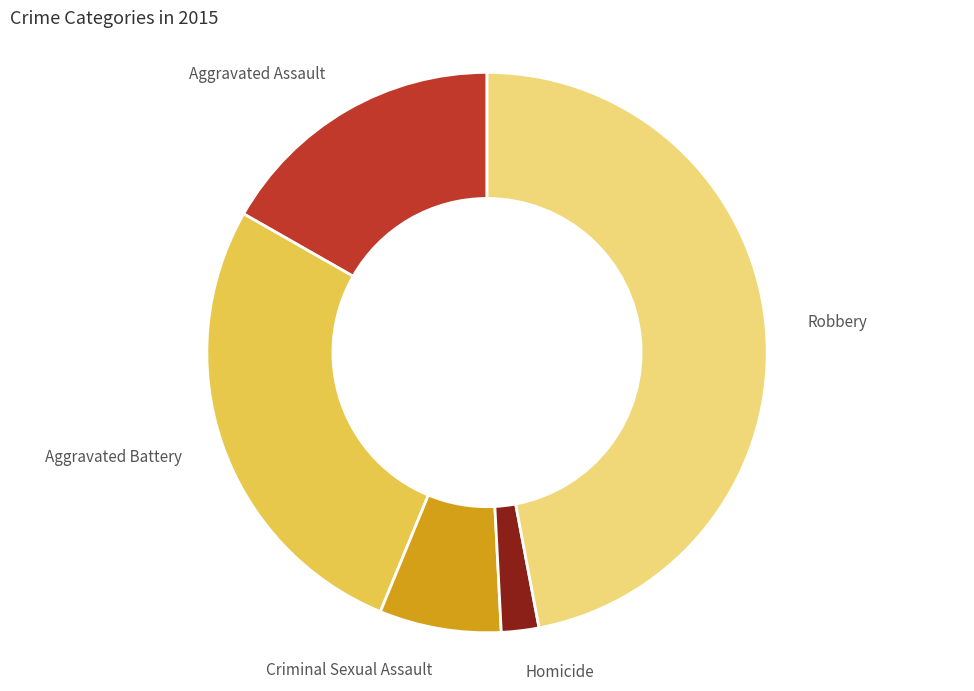

Rank the categories by value from highest to lowest.

Robbery, Aggravated Battery, Aggravated Assault, Criminal Sexual Assault, Homicide